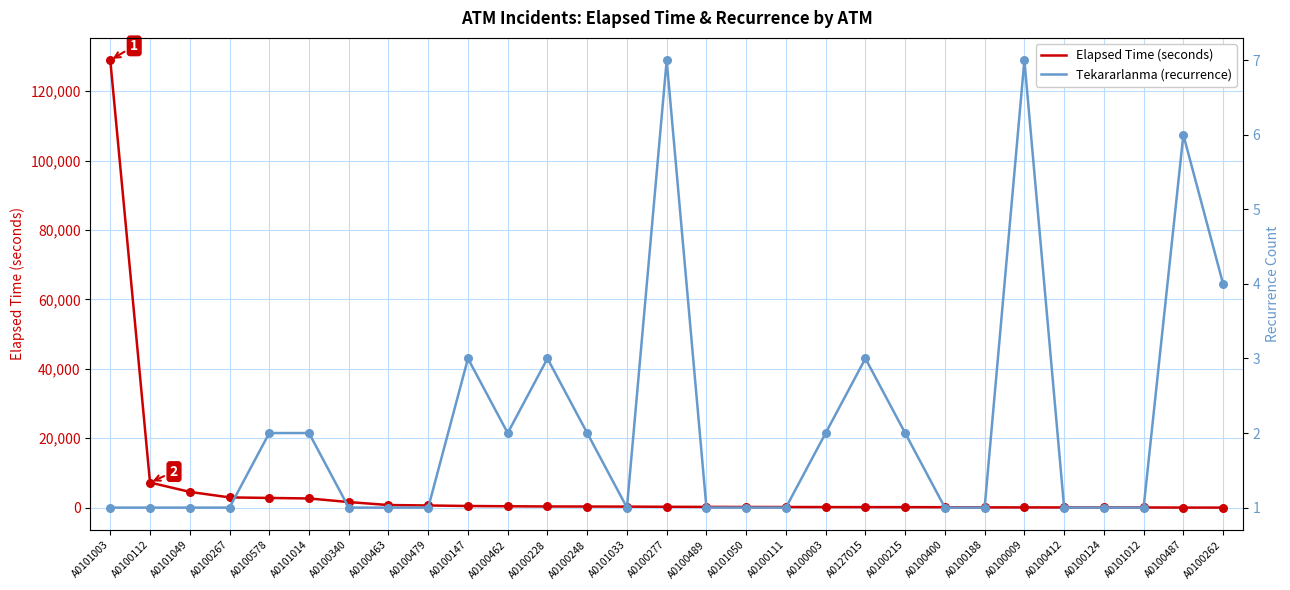

Is the value of Elapsed Time (seconds) at A0100112 greater than the value of Tekararlanma (recurrence) at A0100262?

Yes